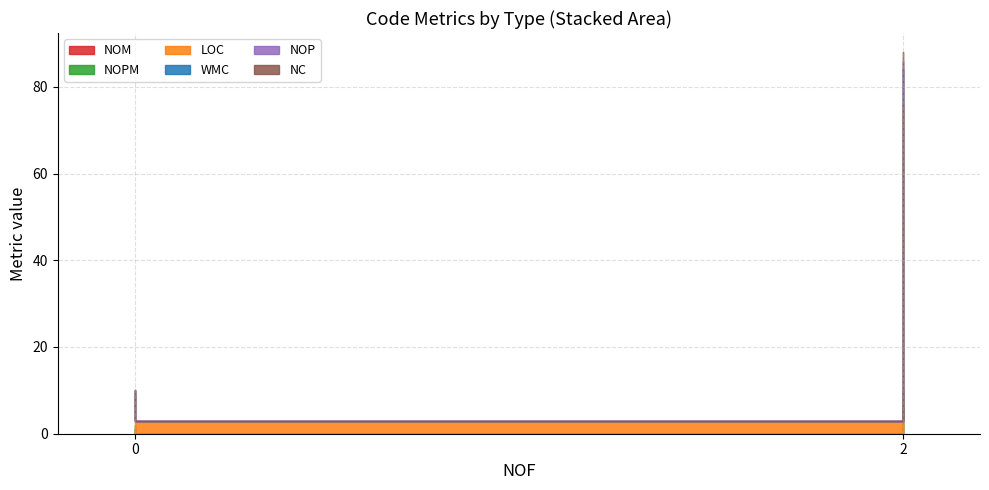

What is the sum of all NC values?

2